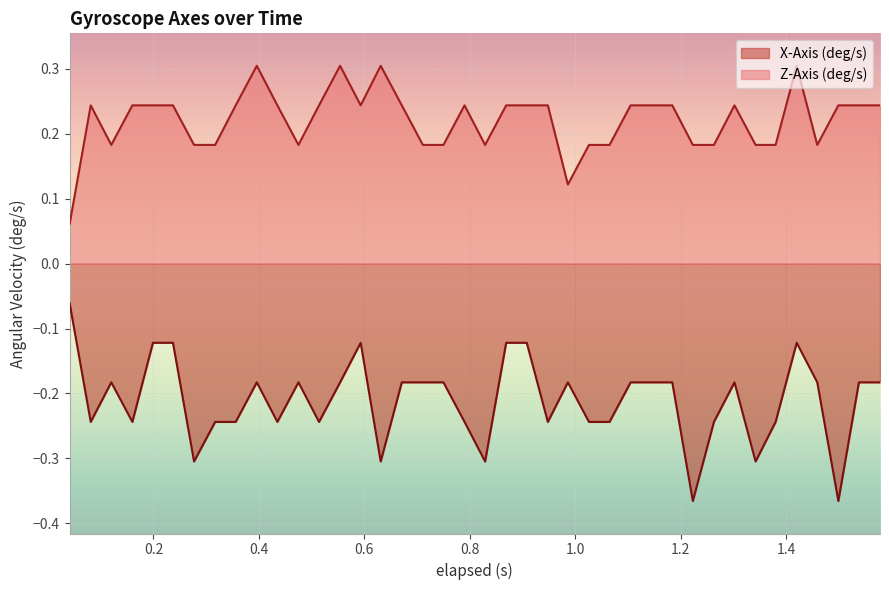

Reading left to right, transcribe all the data shown in this chart.

X-Axis (deg/s): -0.1	-0.2	-0.2	-0.2	-0.1	-0.1	-0.3	-0.2	-0.2	-0.2	-0.2	-0.2	-0.2	-0.2	-0.1	-0.3	-0.2	-0.2	-0.2	-0.2	-0.3	-0.1	-0.1	-0.2	-0.2	-0.2	-0.2	-0.2	-0.2	-0.2	-0.4	-0.2	-0.2	-0.3	-0.2	-0.1	-0.2	-0.4	-0.2	-0.2
Z-Axis (deg/s): 0.1	0.2	0.2	0.2	0.2	0.2	0.2	0.2	0.2	0.3	0.2	0.2	0.2	0.3	0.2	0.3	0.2	0.2	0.2	0.2	0.2	0.2	0.2	0.2	0.1	0.2	0.2	0.2	0.2	0.2	0.2	0.2	0.2	0.2	0.2	0.3	0.2	0.2	0.2	0.2